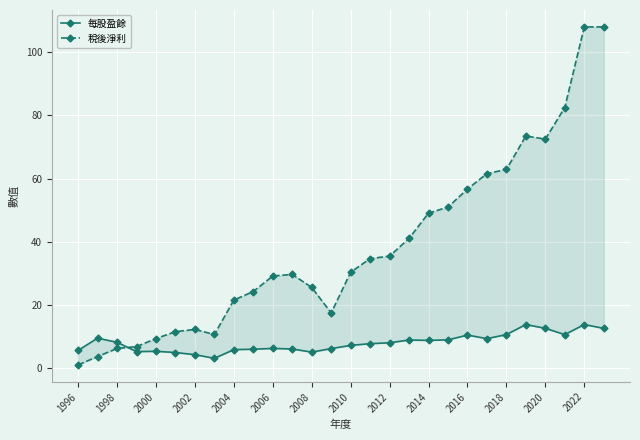

What is the average value of the 每股盈餘 series?

8.1